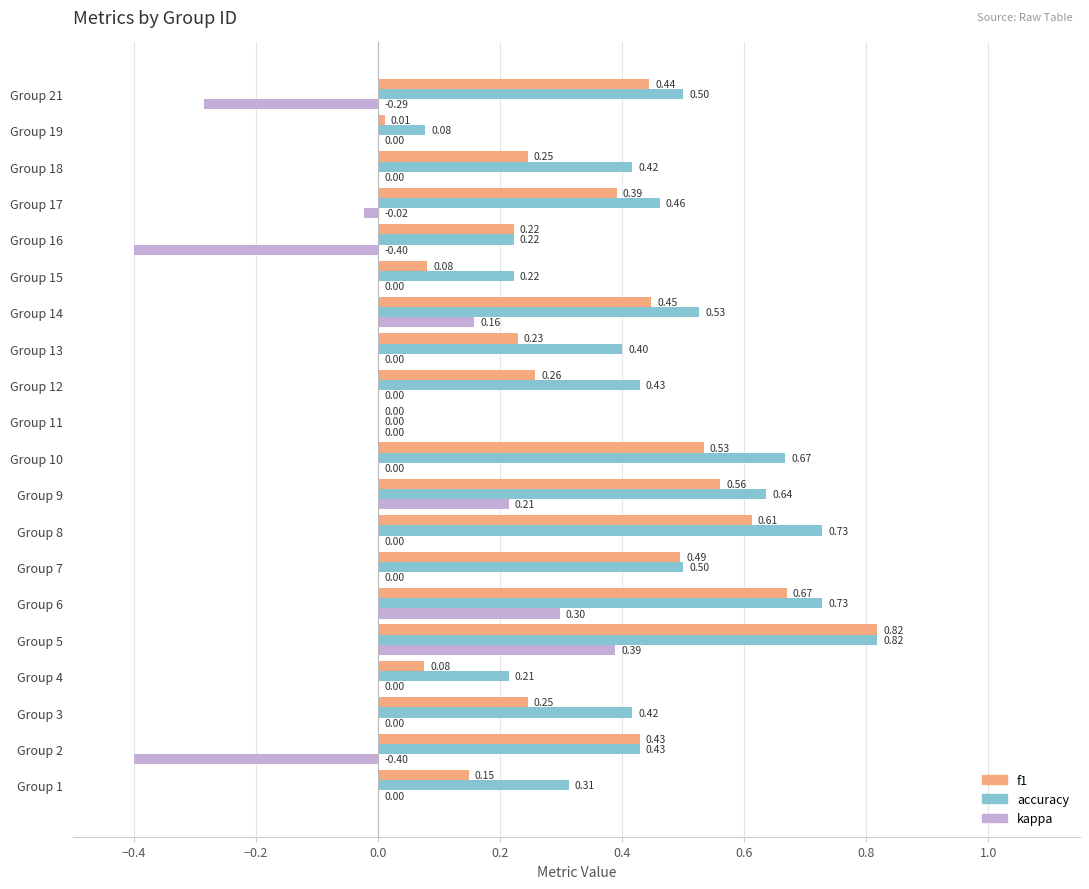

At which category is the sum across all series the highest?

Group 5